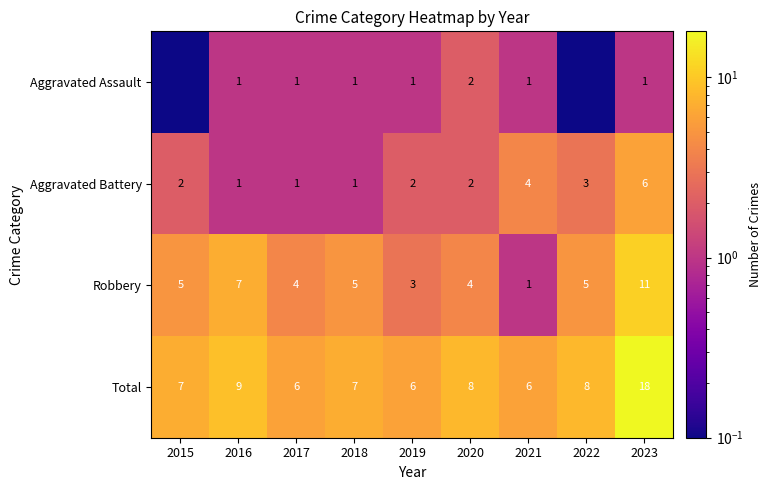

Which category has the highest value across all series?

2023